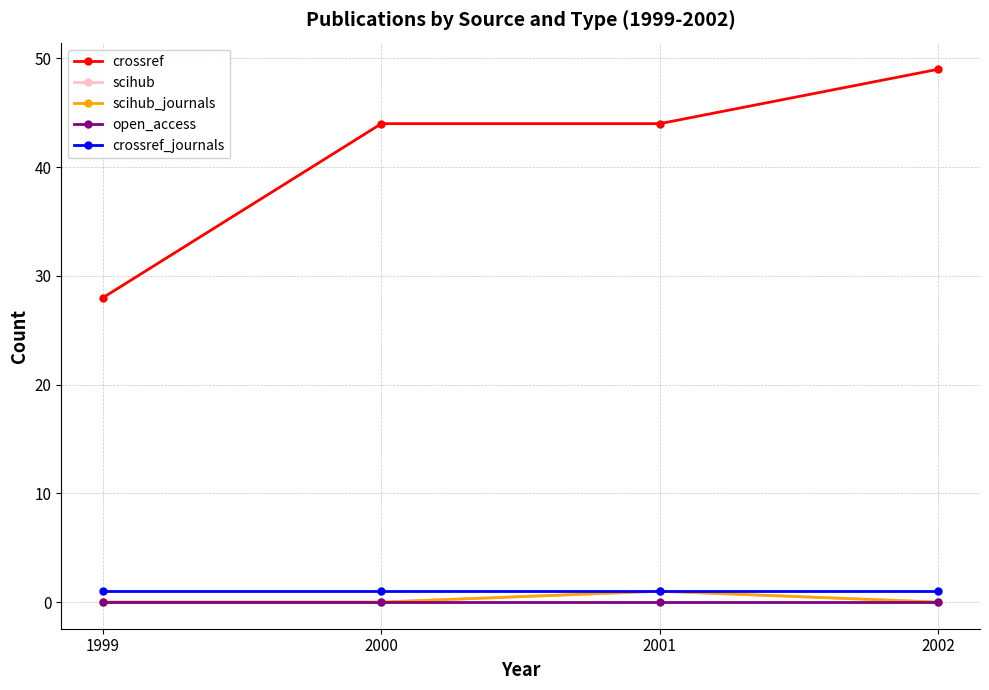

How many interior local peaks does the scihub_journals series have?

1